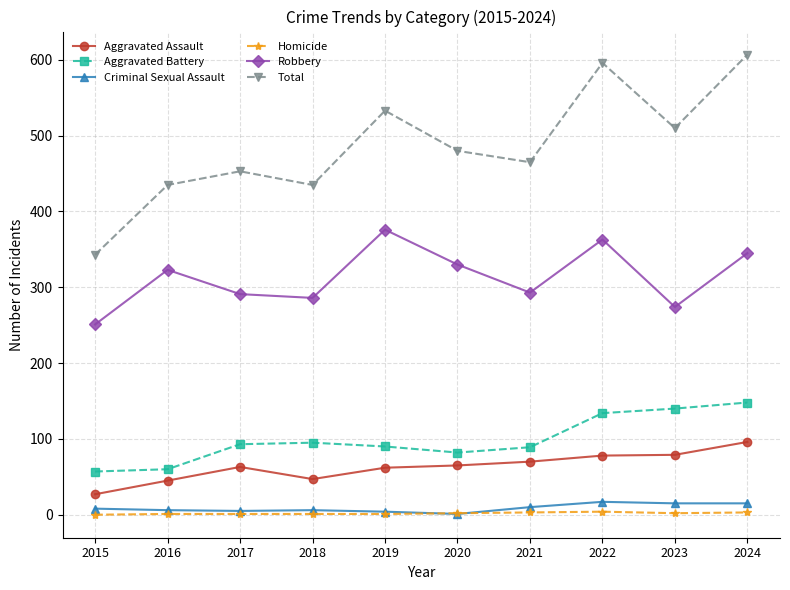

What is the difference between the maximum and minimum values in the Robbery series?

125